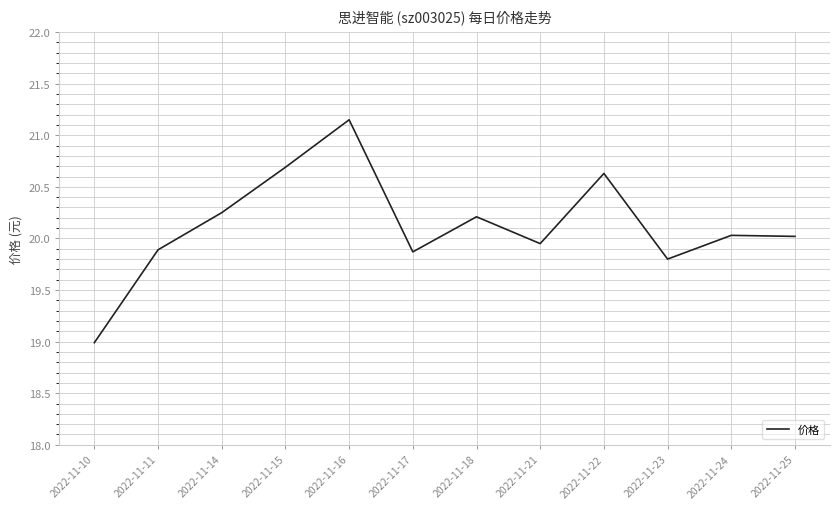

What is the sum of the values at 2022-11-18 and 2022-11-21?

40.2